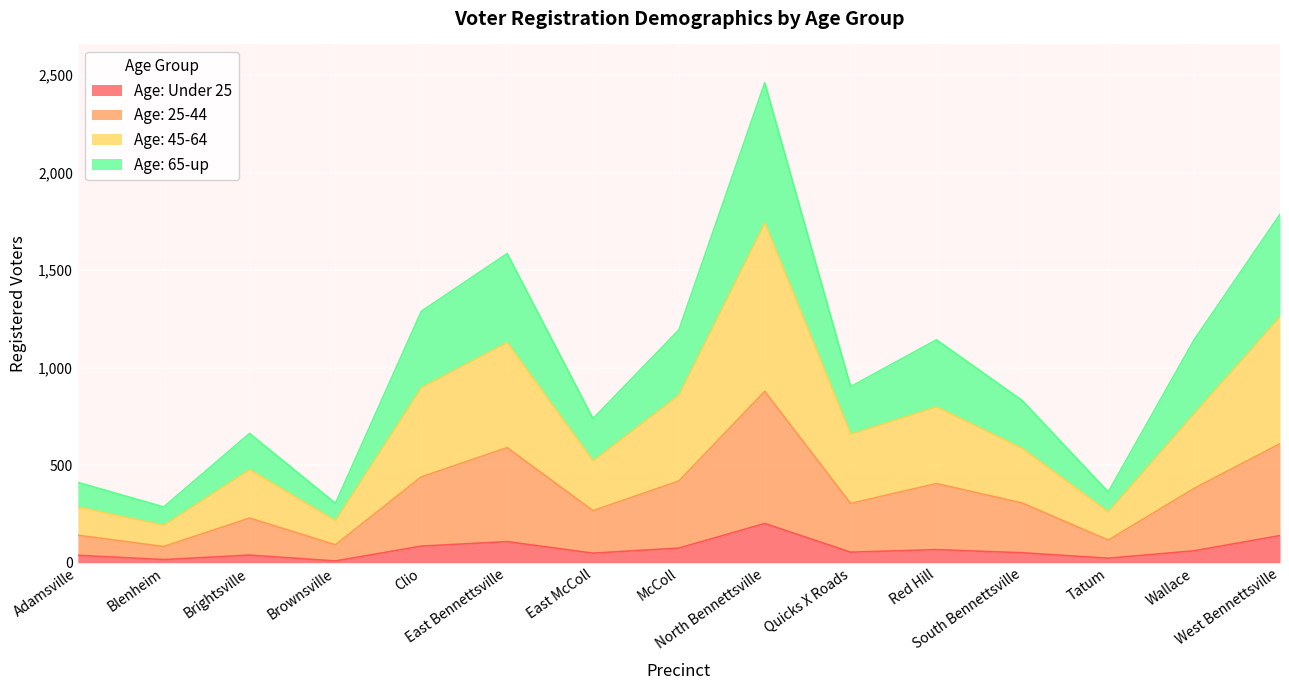

What value does the Age: Under 25 series have at Brightsville, to the nearest 50?

50